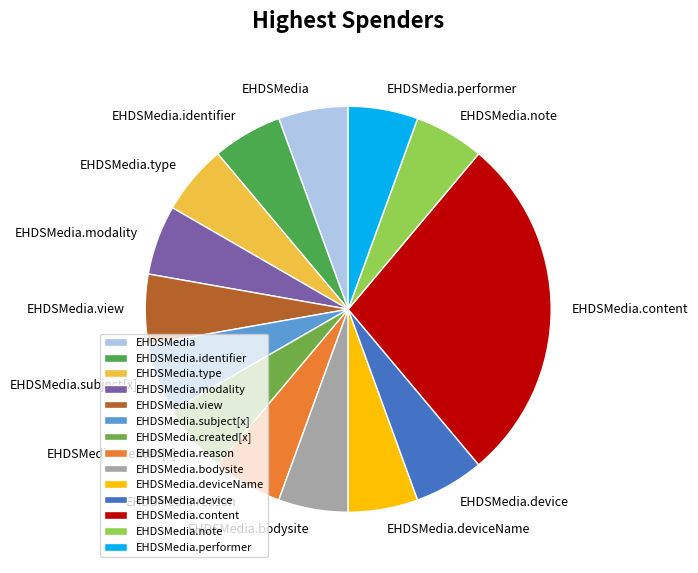

The EHDSMedia.modality slice represents 1% of the pie. True or false?

False